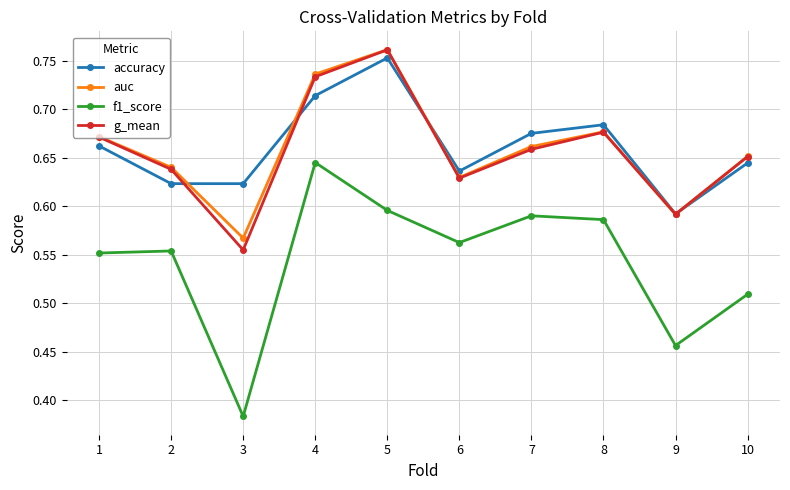

Count the f1_score values in the range 0 to 1.

10